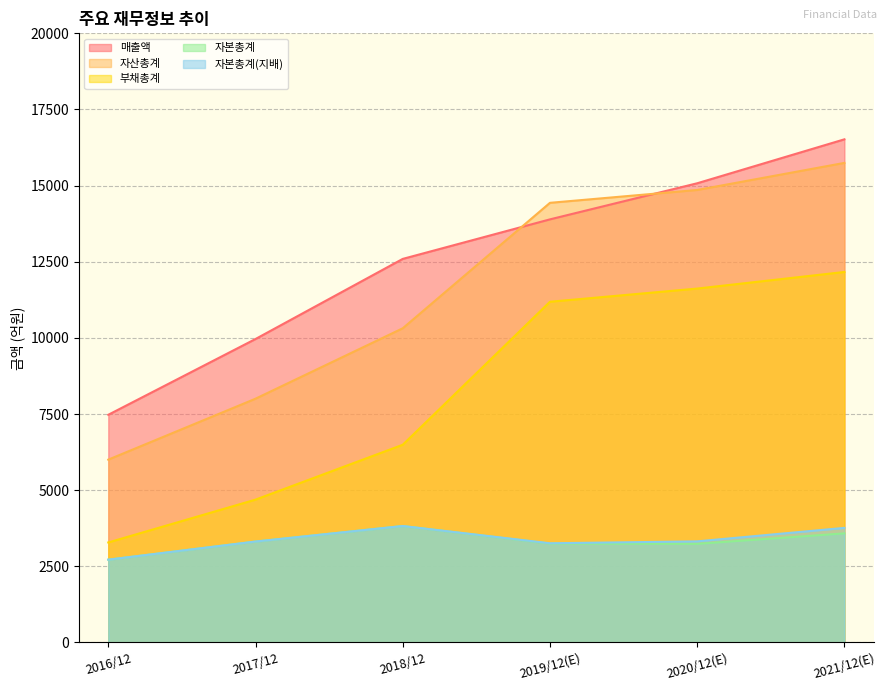

True or false: 자본총계 and 부채총계 intersect in this chart.

False